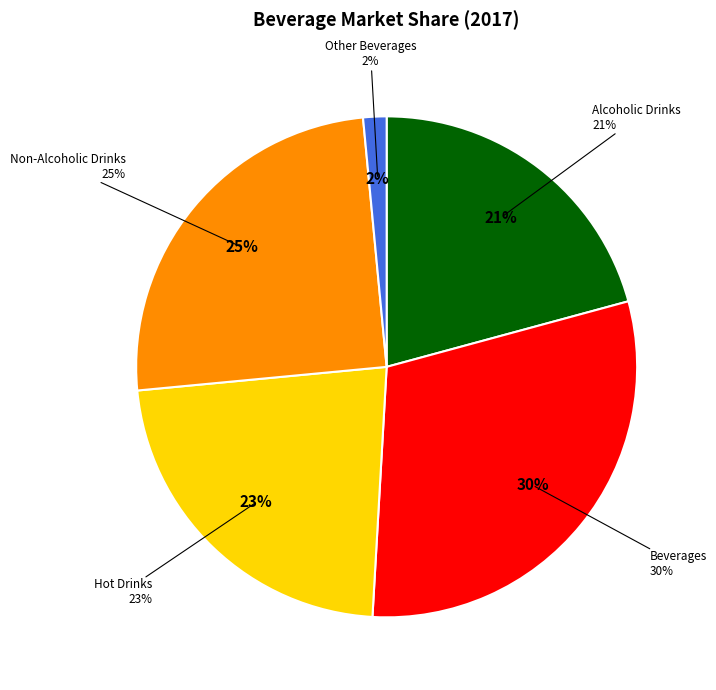

To the nearest percent, what is the difference between the Other Beverages and Alcoholic Drinks slice percentages?

19%